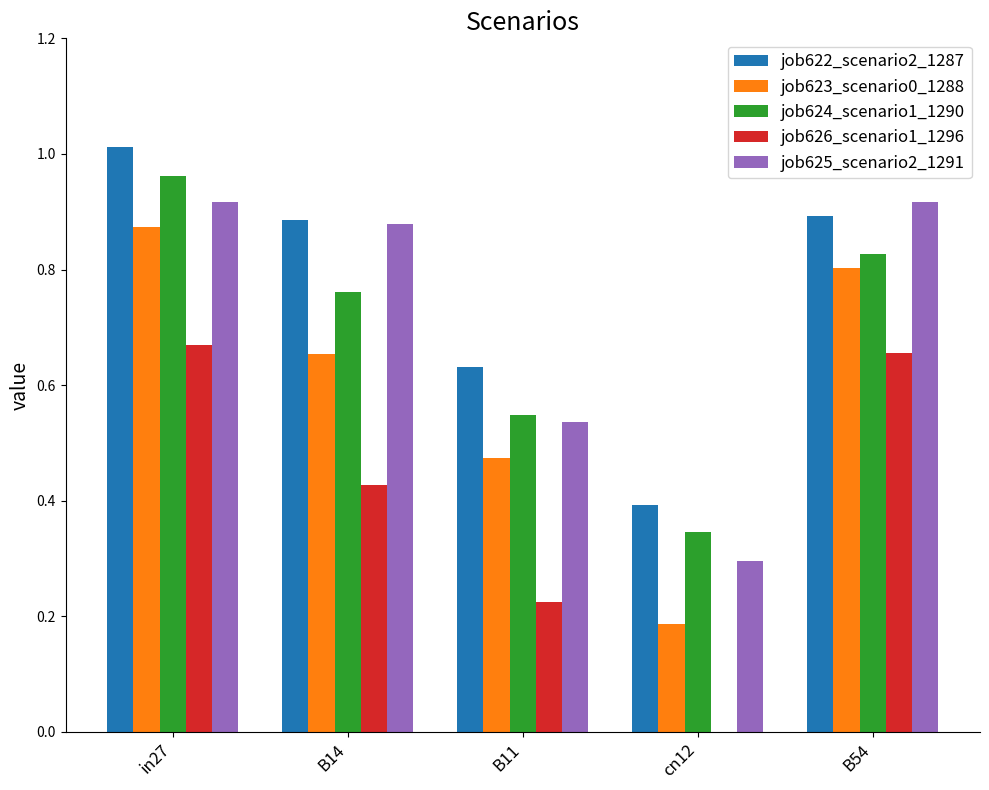

What is the sum of the job622_scenario2_1287 values at cn12 and B54?

1.3